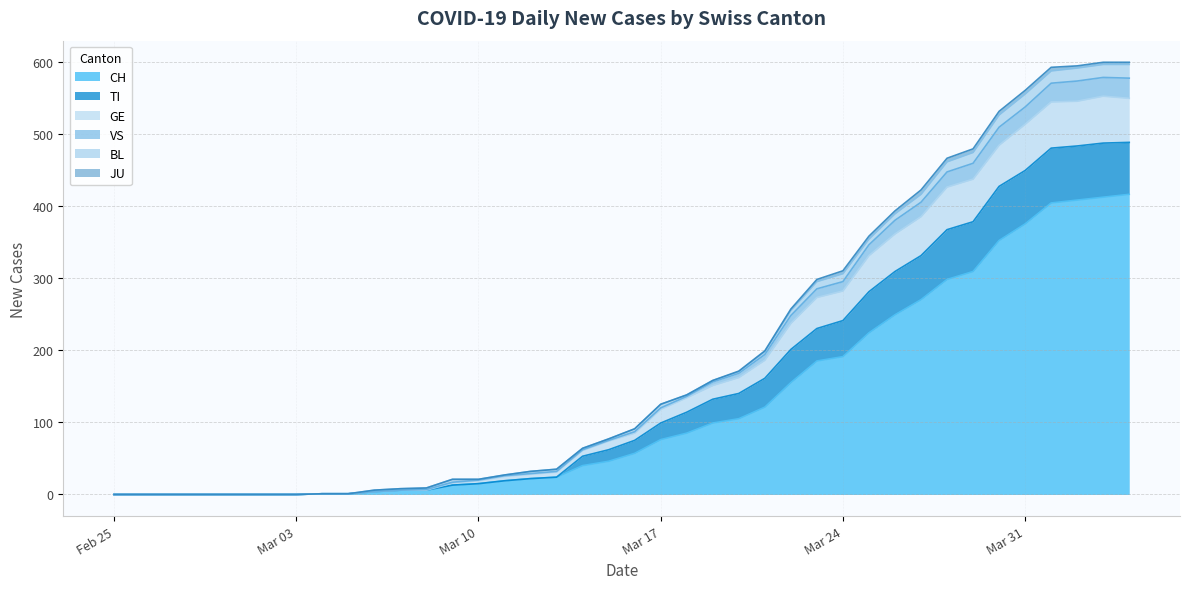

The value of GE at 2020-03-02 is 334. True or false?

False